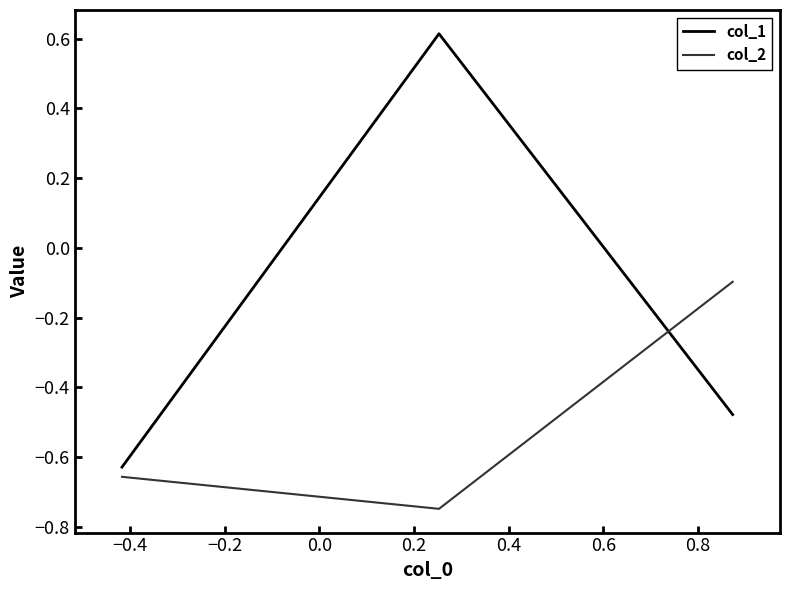

Which series has the widest spread of values?

col_1